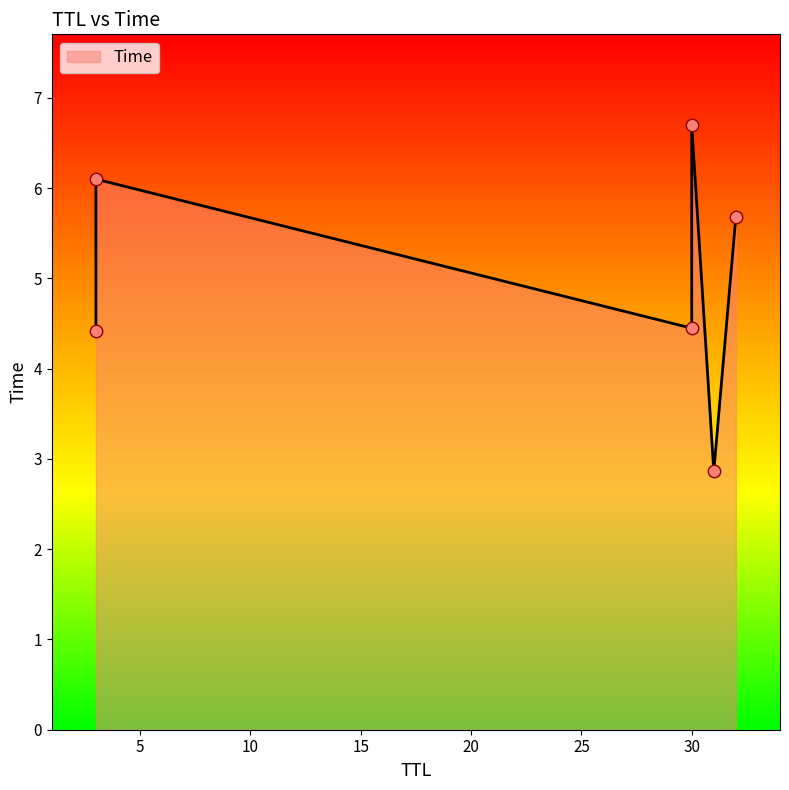

Approximately how many times larger is the value at 30 compared to 32?

1.2